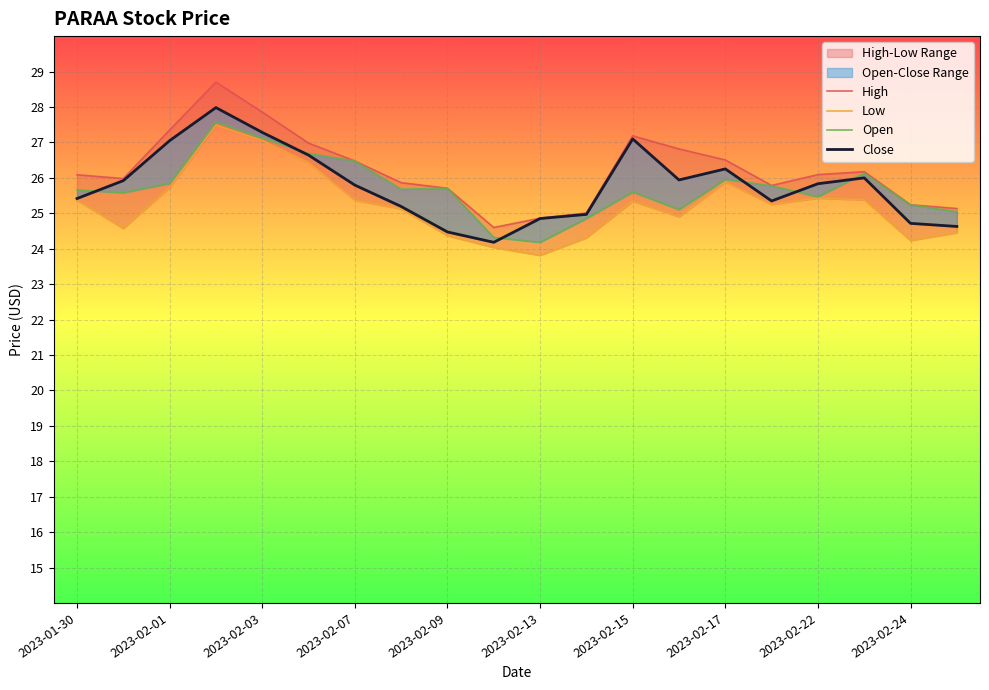

How many lines are shown in the chart?

4